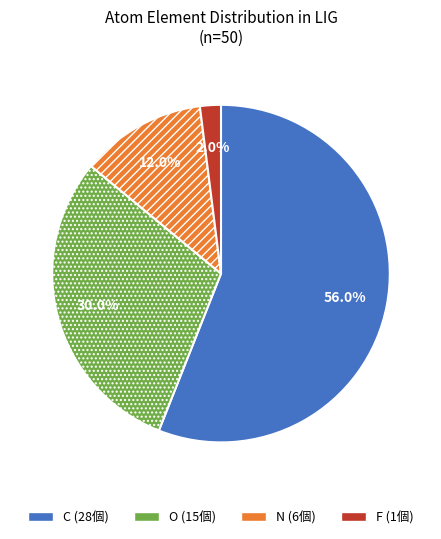

To the nearest percent, what is the average slice percentage?

25%